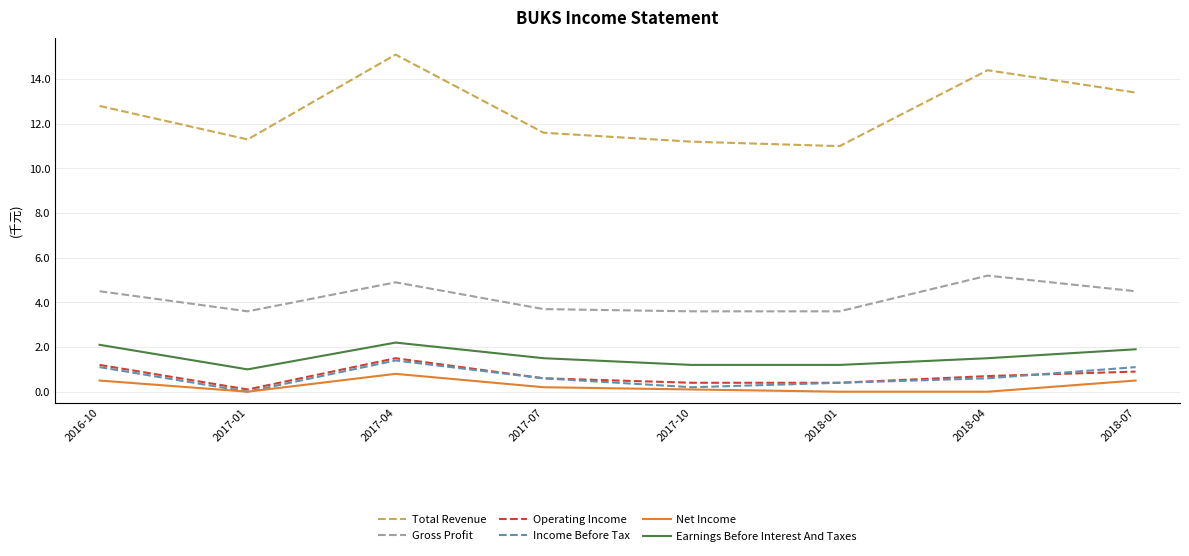

True or false: Gross Profit has a value of 2323 at 2017-10.

False